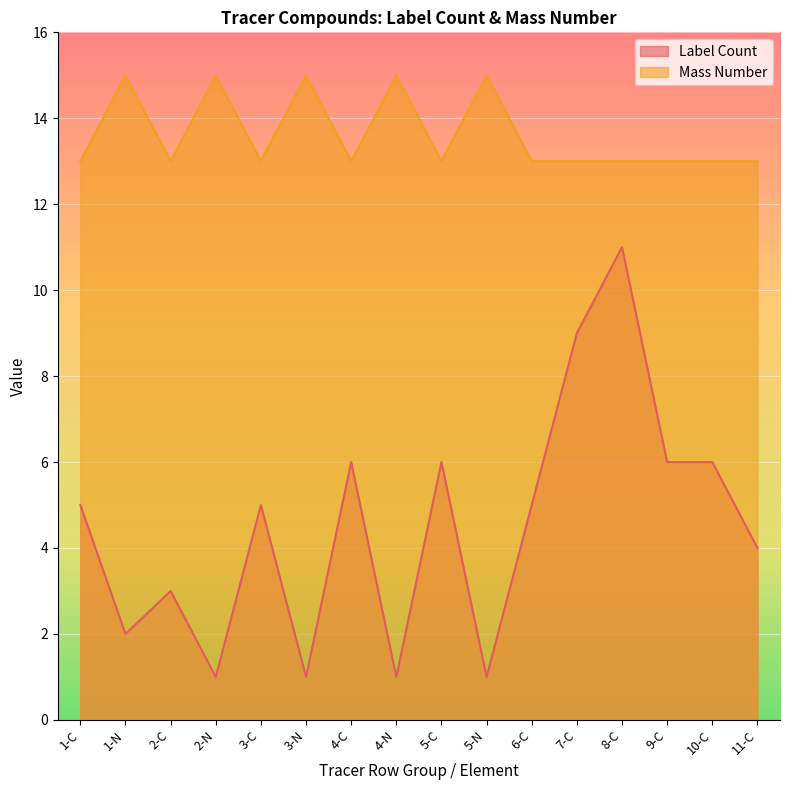

Does the chart display data point markers on the line(s)?

No